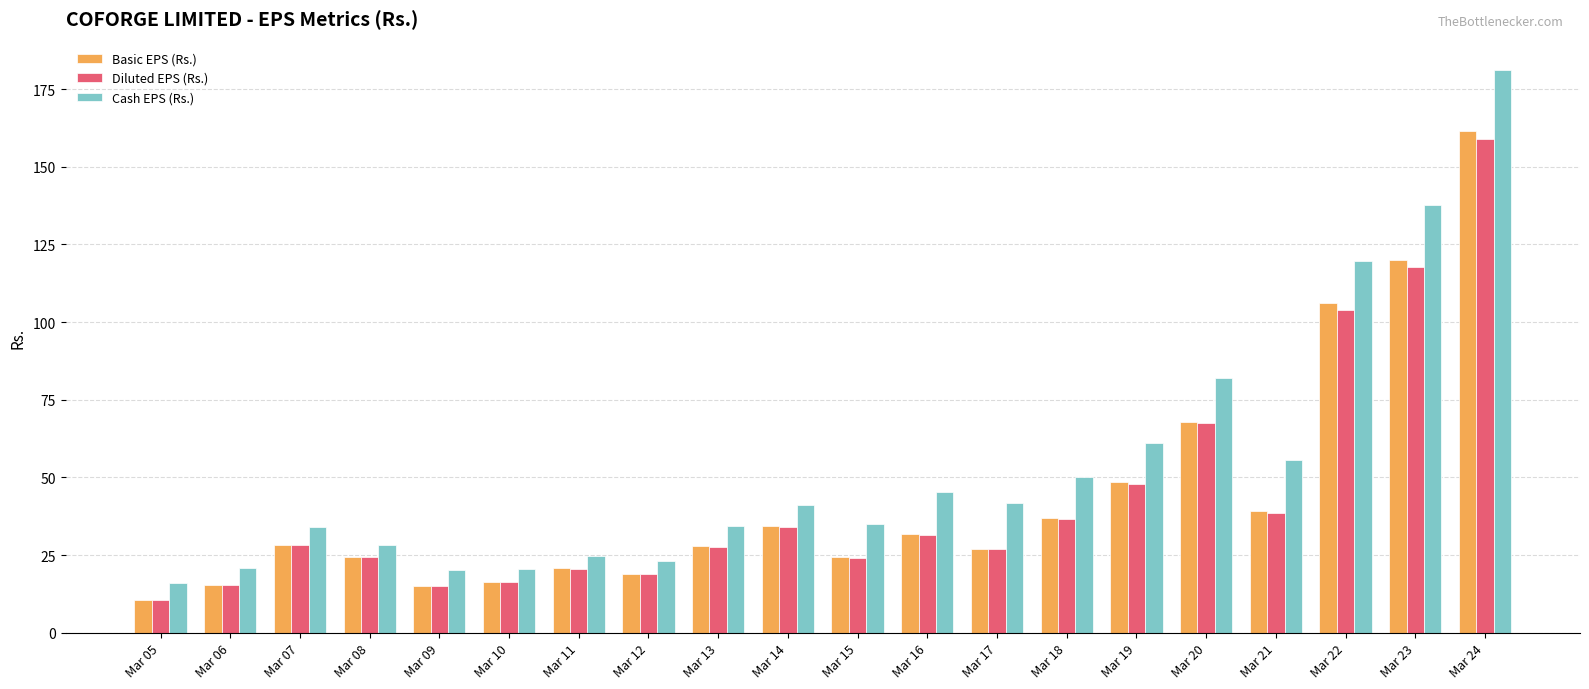

Which category has the lowest value in the Cash EPS (Rs.) series?

Mar 05